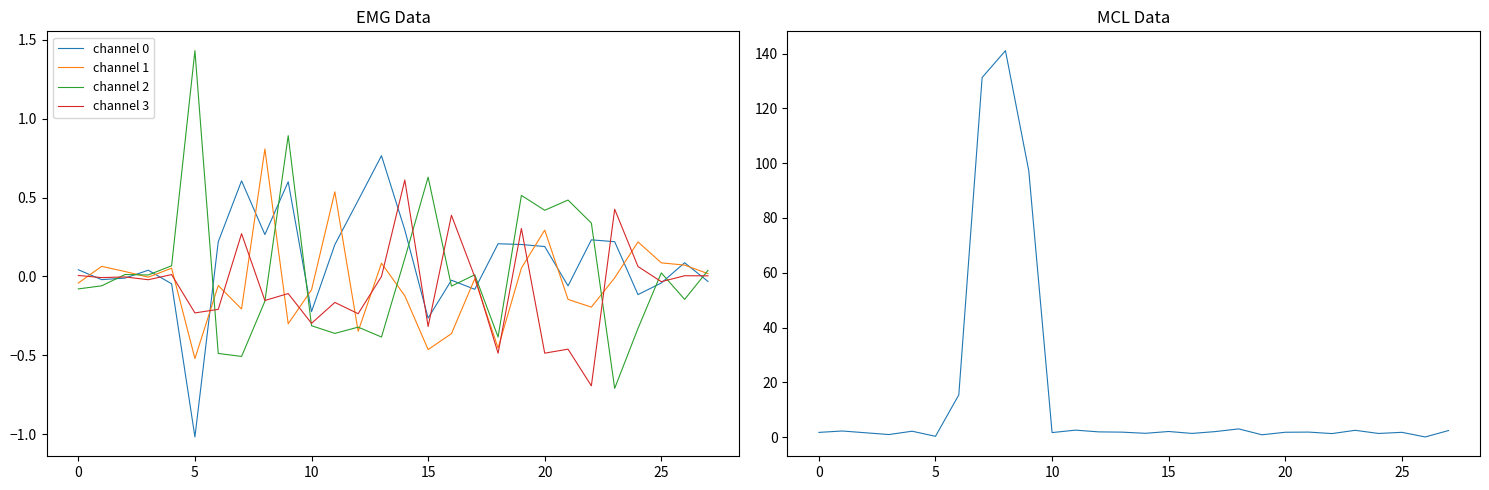

What is the maximum value for channel 1?

0.8